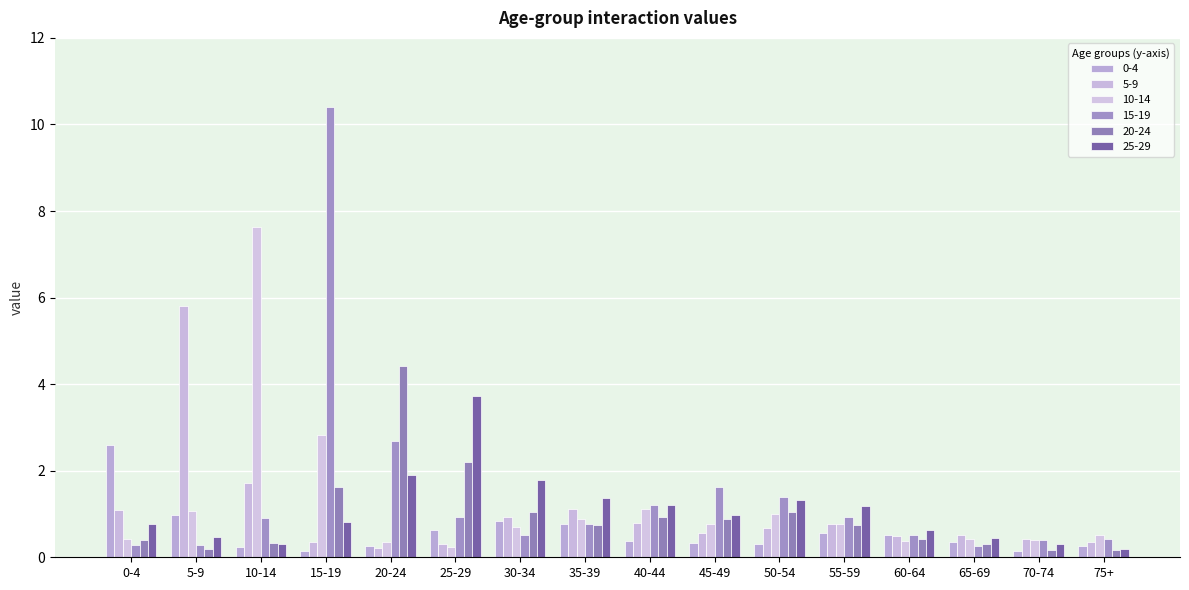

What value does the 5-9 series have at 10-14?

1.7